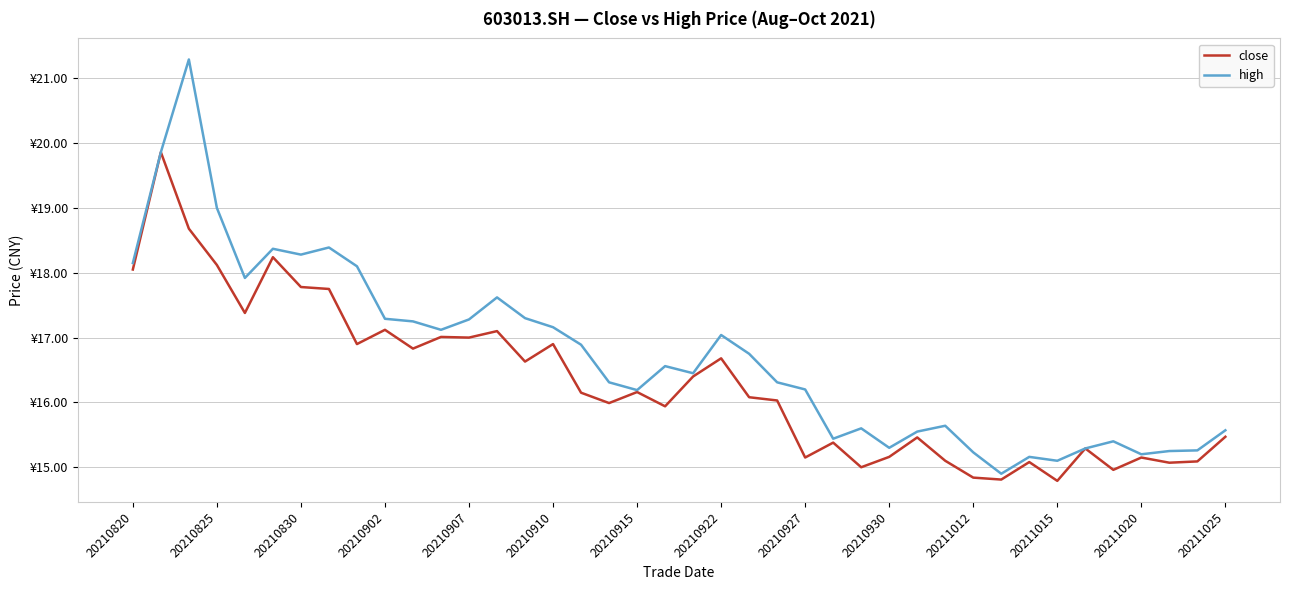

Reading right to left, what are all the values shown in this chart?

close: 15.5	15.1	15.1	15.2	15.0	15.3	14.8	15.1	14.8	14.8	15.1	15.5	15.2	15.0	15.4	15.2	16.0	16.1	16.7	16.4	15.9	16.2	16.0	16.1	16.9	16.6	17.1	17.0	17.0	16.8	17.1	16.9	17.8	17.8	18.2	17.4	18.1	18.7	19.9	18.1
high: 15.6	15.3	15.2	15.2	15.4	15.3	15.1	15.2	14.9	15.2	15.6	15.6	15.3	15.6	15.4	16.2	16.3	16.8	17.0	16.4	16.6	16.2	16.3	16.9	17.2	17.3	17.6	17.3	17.1	17.2	17.3	18.1	18.4	18.3	18.4	17.9	19.0	21.3	19.9	18.1